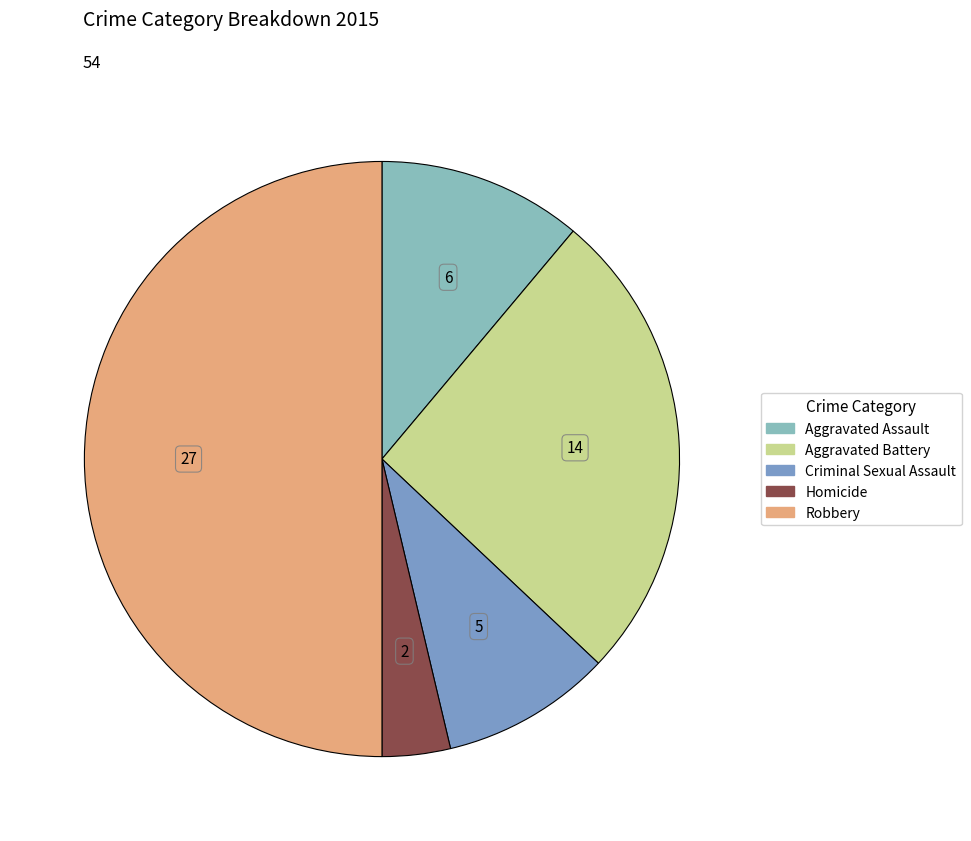

Rank the categories by value from lowest to highest.

Homicide, Criminal Sexual Assault, Aggravated Assault, Aggravated Battery, Robbery